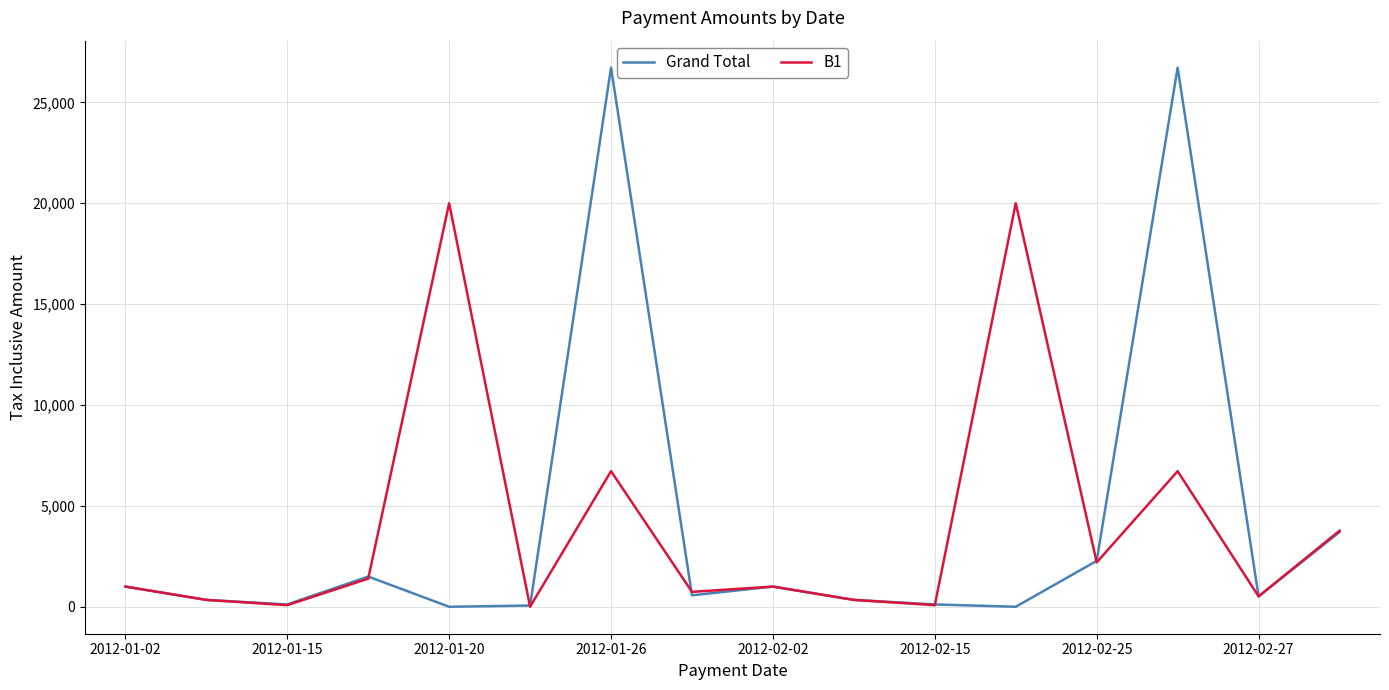

What is the maximum value shown in the chart?

26720.0